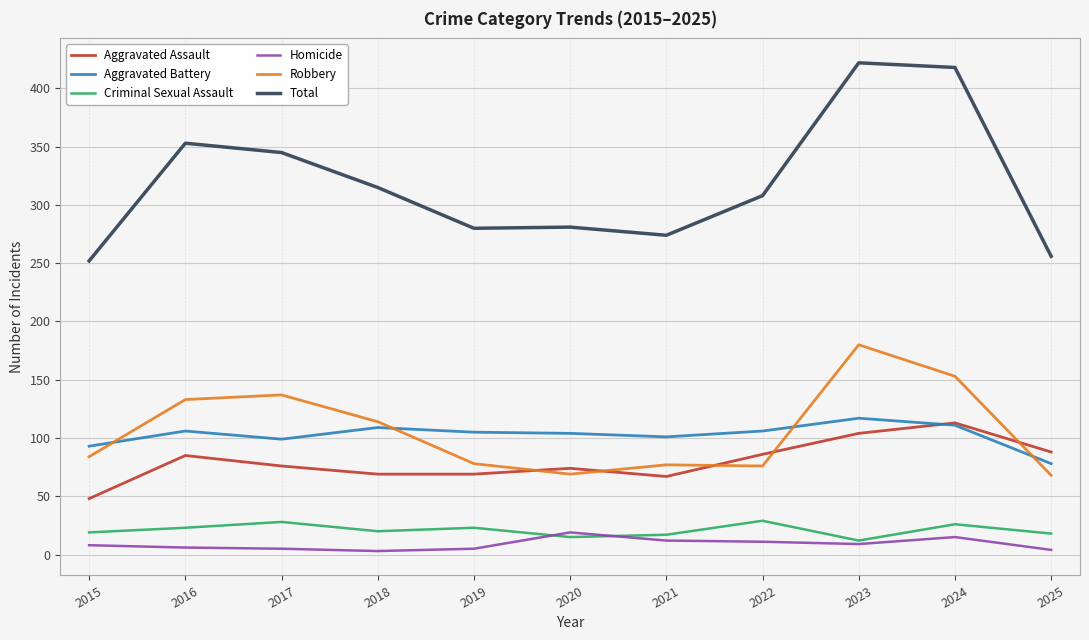

Rank the series by their maximum value, from lowest to highest.

Homicide, Criminal Sexual Assault, Aggravated Assault, Aggravated Battery, Robbery, Total